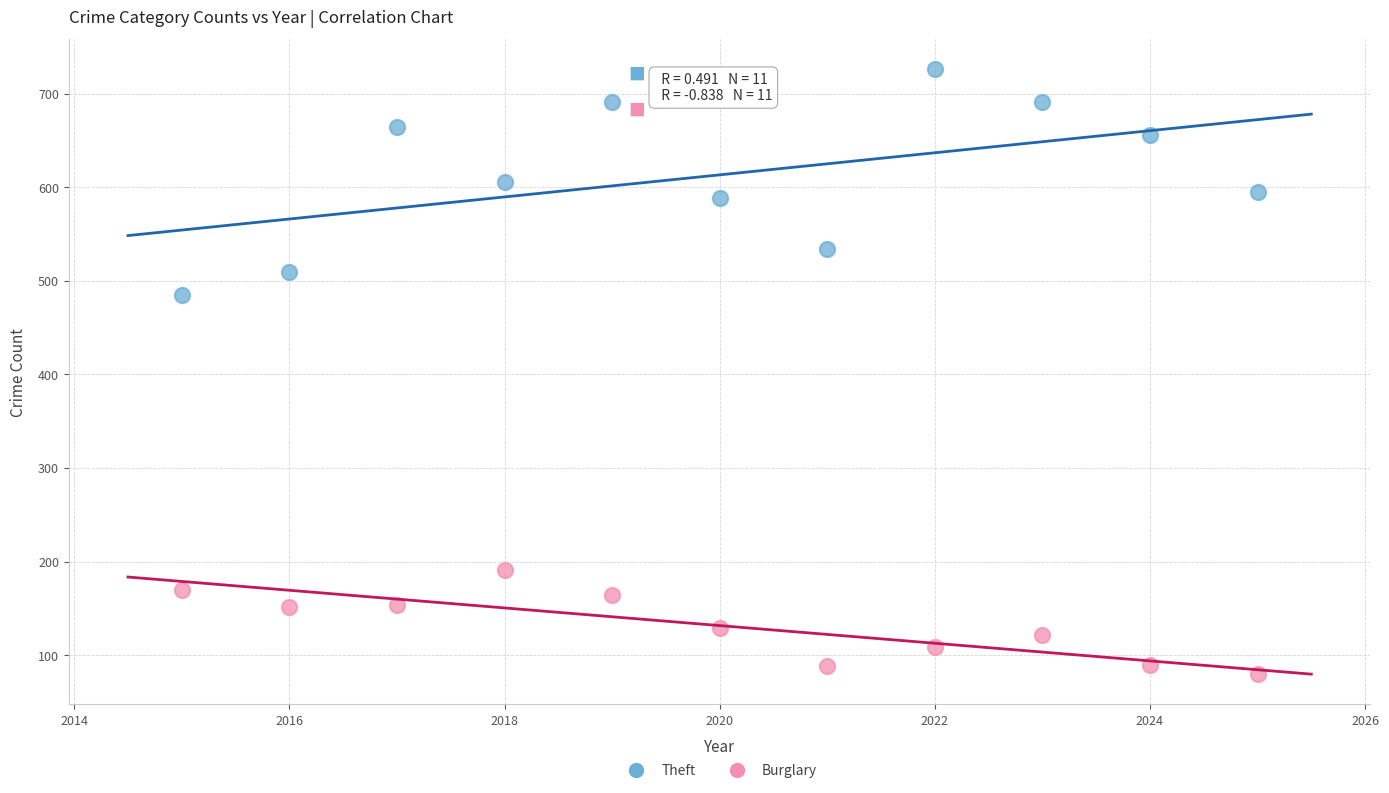

Which series contains the lowest Y value?

Burglary